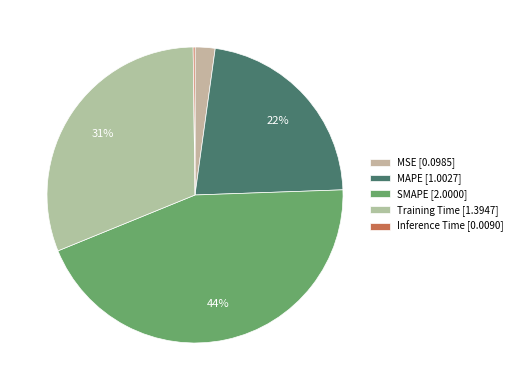

What percentage is the SMAPE slice, to the nearest percent?

44%